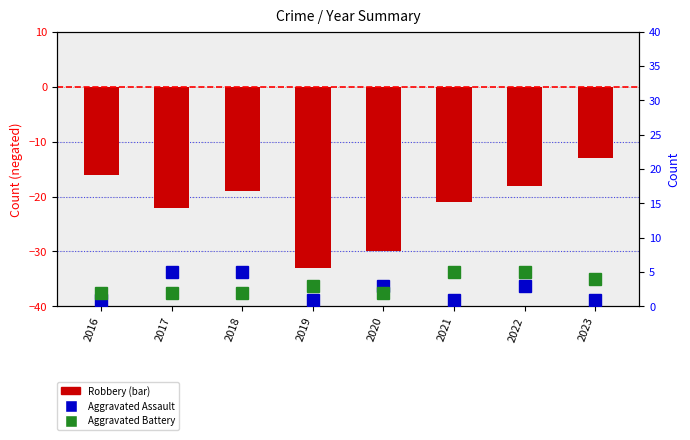

List the labels in order of Aggravated Assault value, largest first.

2017, 2018, 2020, 2022, 2016, 2019, 2021, 2023